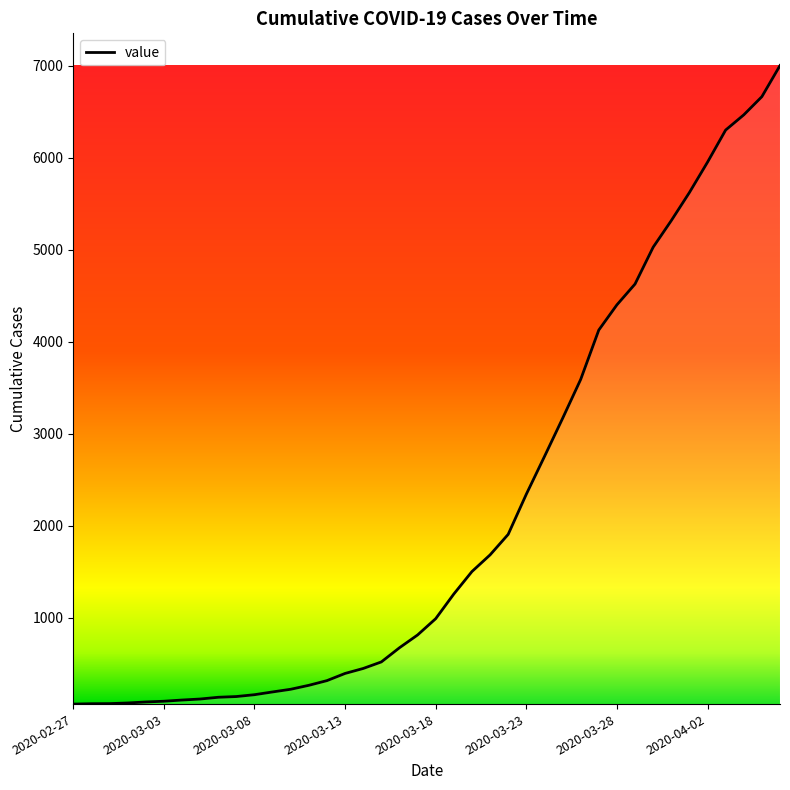

What is the smallest value displayed?

64